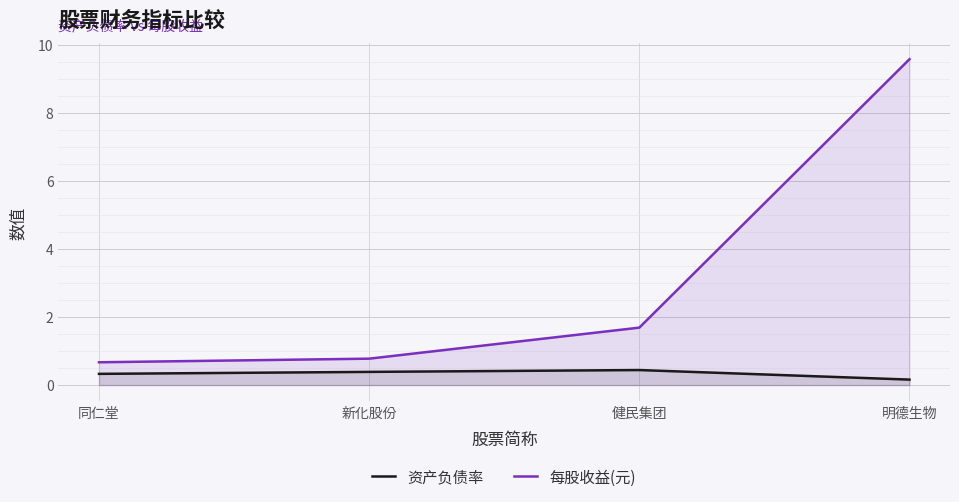

At 明德生物, list the series in order from smallest to largest.

资产负债率, 每股收益(元)